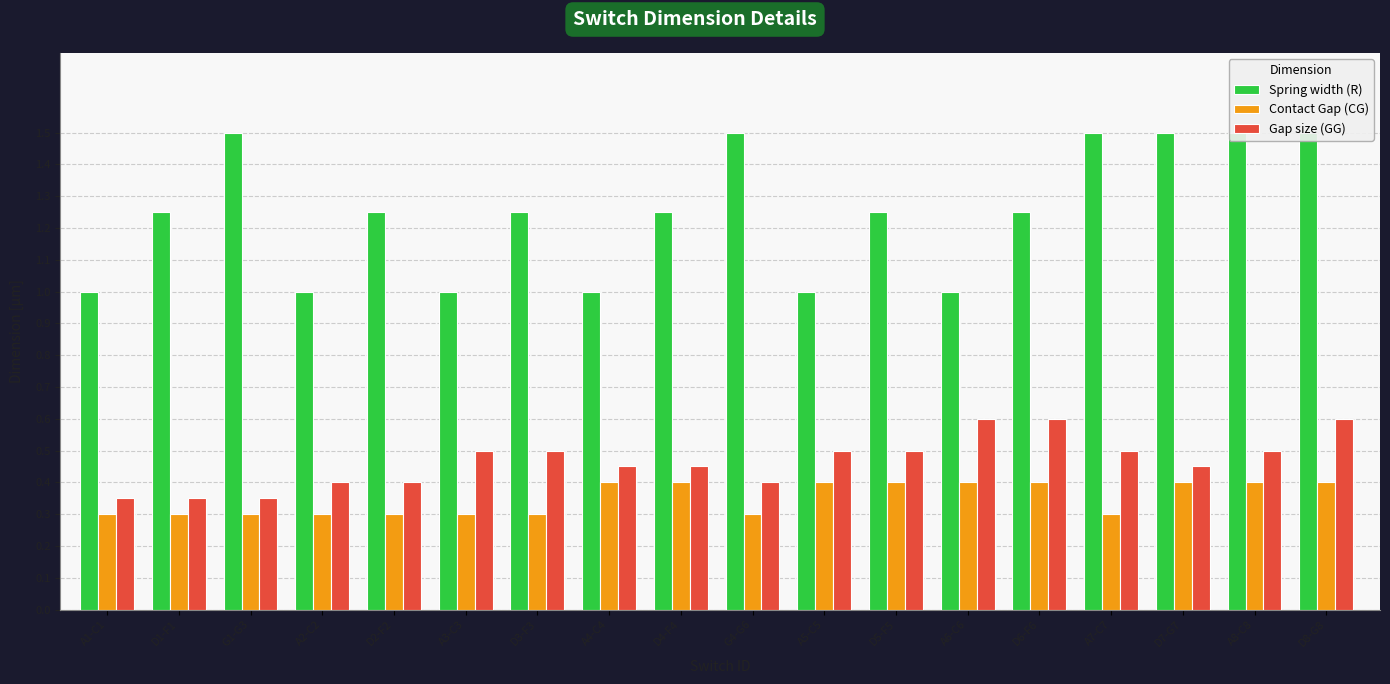

What is the difference between the maximum and second lowest values in the Spring width (R) series?

0.5